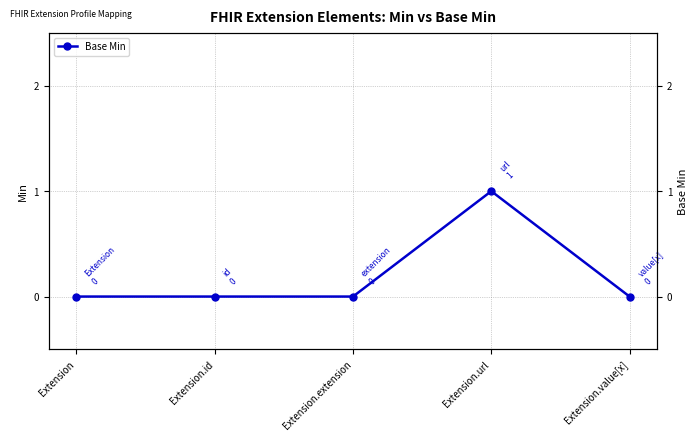

Reading right to left, transcribe all the data shown in this chart.

Extension.value[x]=0	Extension.url=1	Extension.extension=0	Extension.id=0	Extension=0